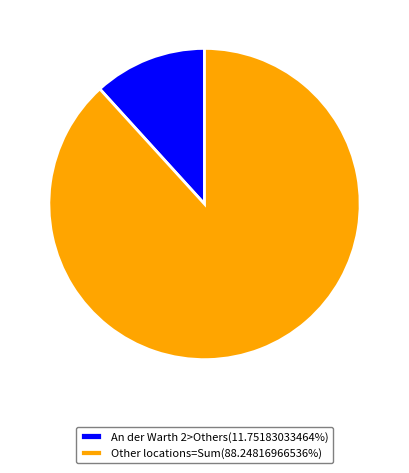

Combined, do Other locations=Sum(88.24816966536%) and An der Warth 2>Others(11.75183033464%) account for over 50%?

Yes